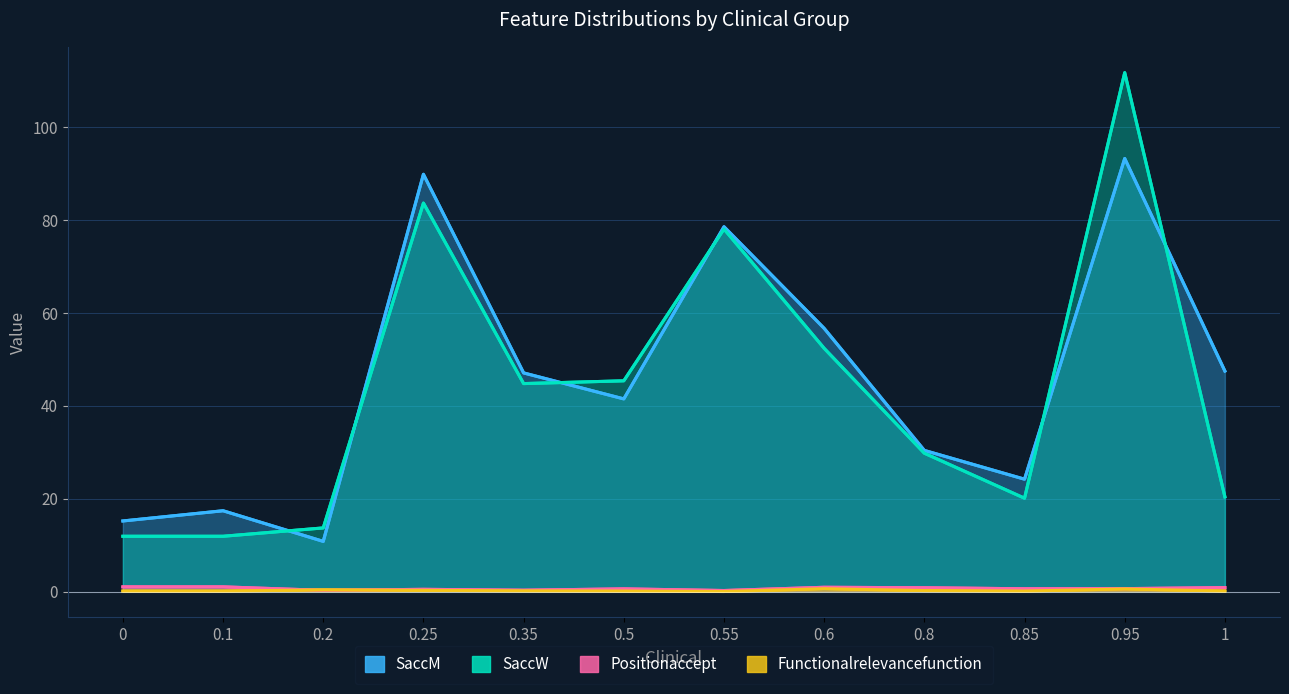

Between 0.95 and 0.8, which is larger?

0.95